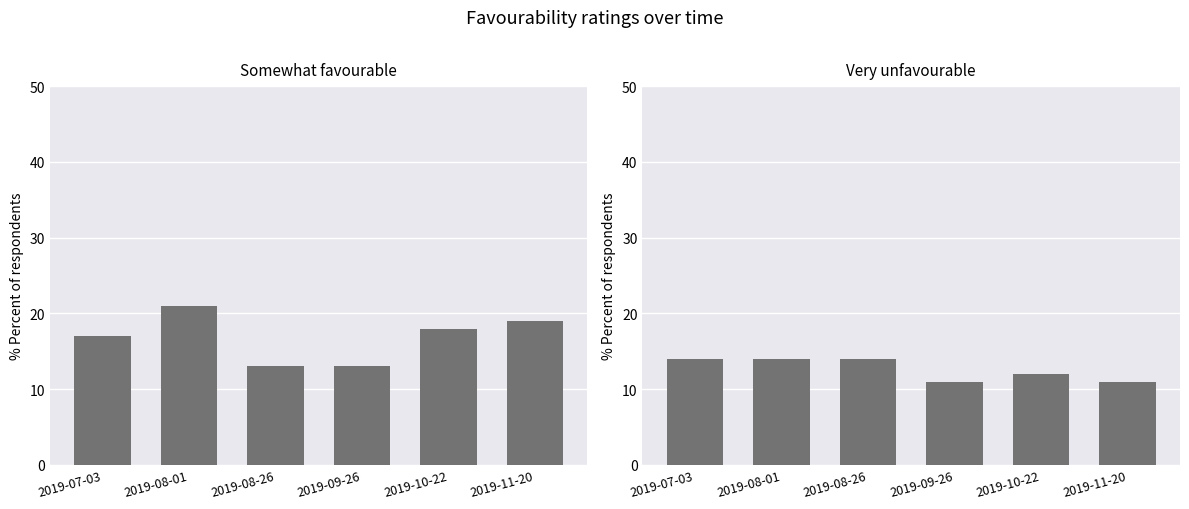

What is the average value of the Very unfavourable series?

12.7